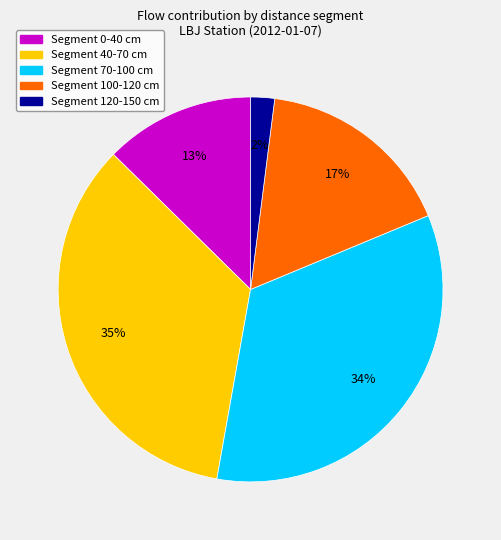

To the nearest percent, what is the difference between the largest and smallest slice percentages?

33%